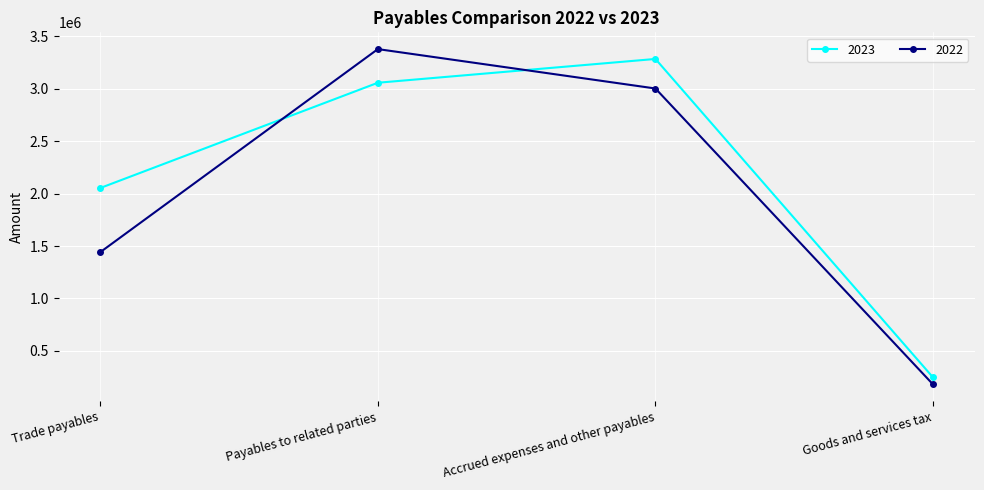

At which category is the sum across all series the highest?

Payables to related parties